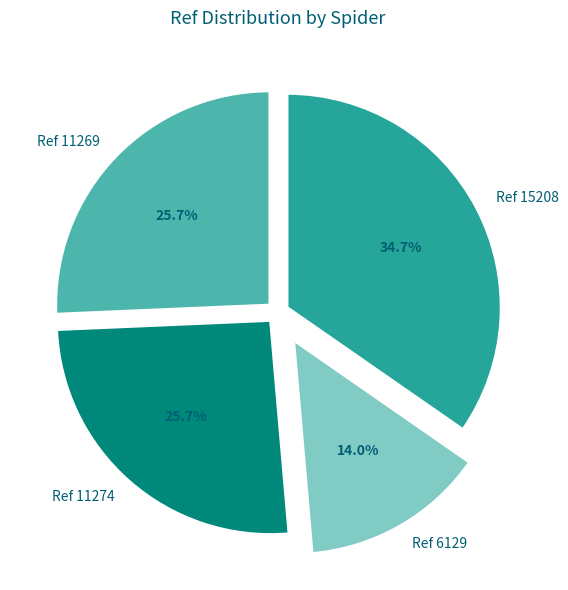

To the nearest percent, what is the difference between the largest and smallest slice percentages?

21%